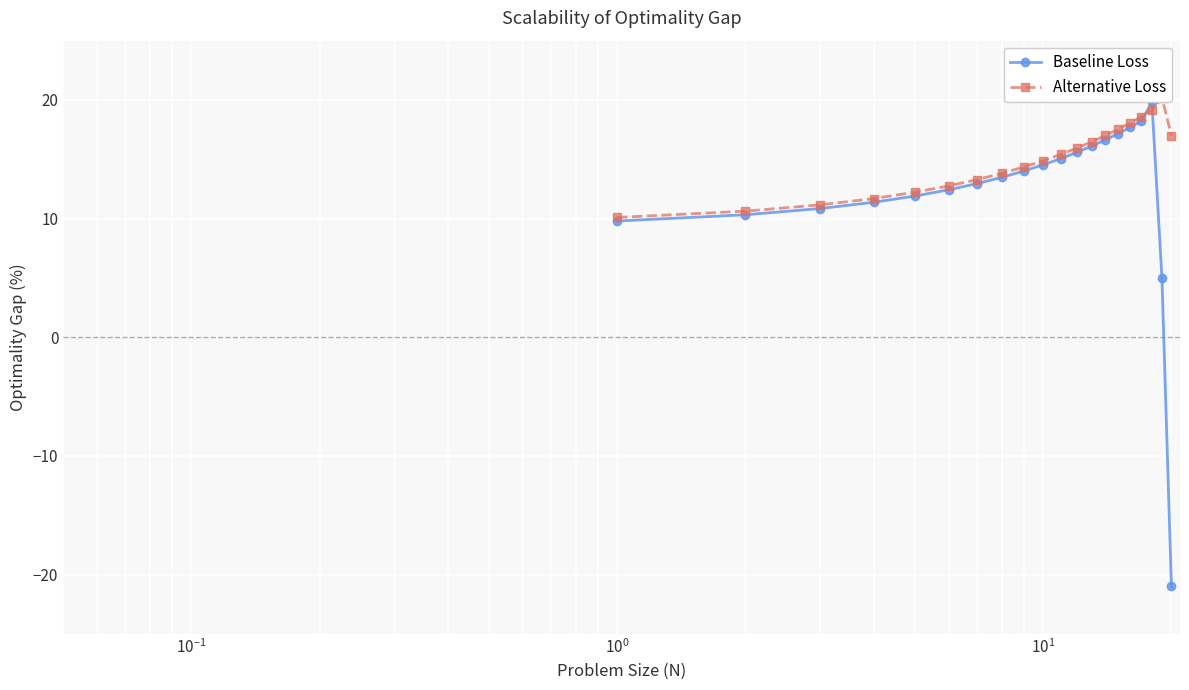

True or false: Baseline Loss has more than 0 points higher than both neighbors.

True